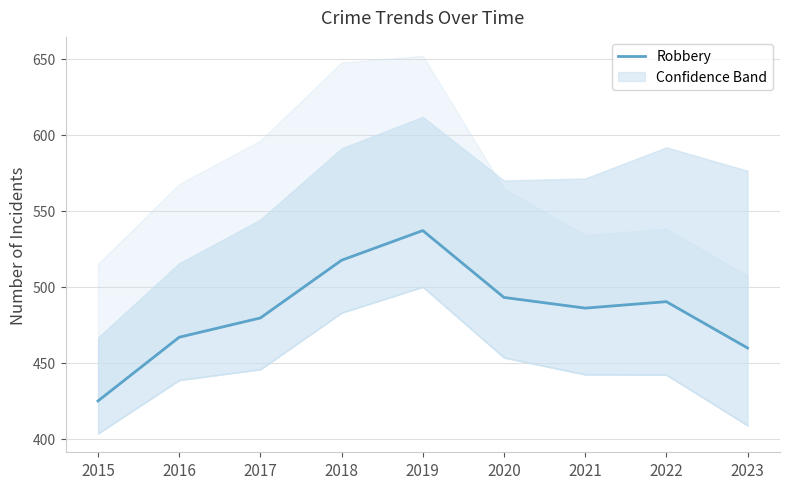

List the labels in order of value, smallest first.

2015, 2023, 2016, 2017, 2021, 2022, 2020, 2018, 2019